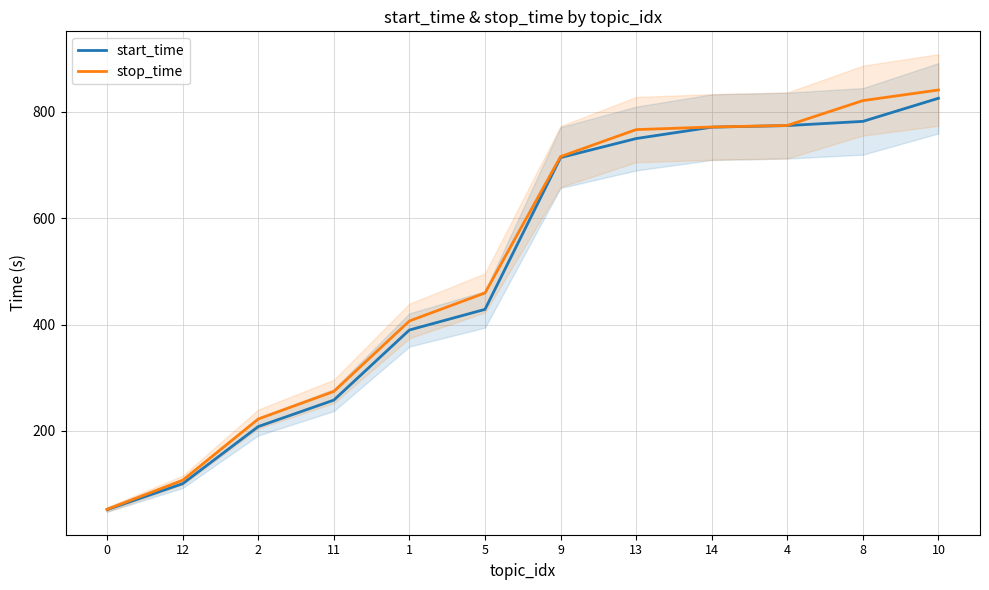

What is the difference between the highest and lowest values at 9?

1.9